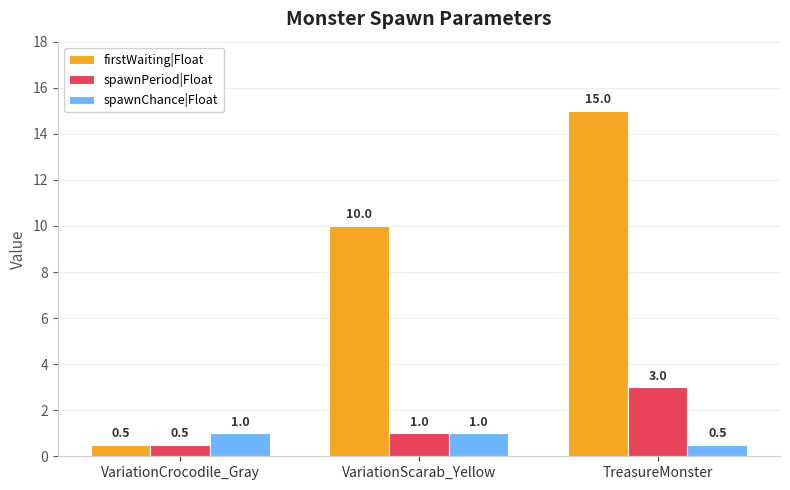

Rank the series by their maximum value, from lowest to highest.

spawnChance|Float, spawnPeriod|Float, firstWaiting|Float